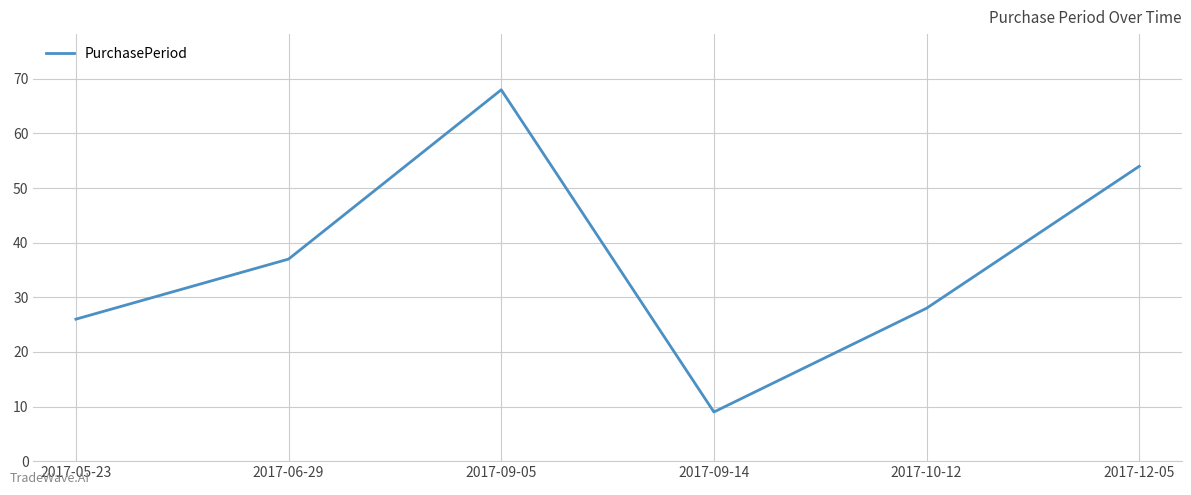

Which label corresponds to the largest value in the chart?

2017-09-05